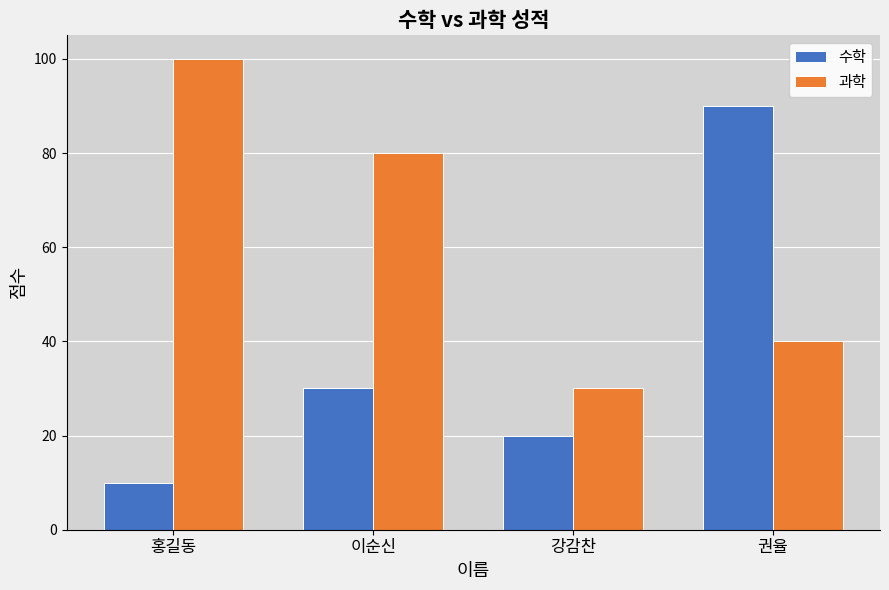

Which series has the widest spread of values?

수학